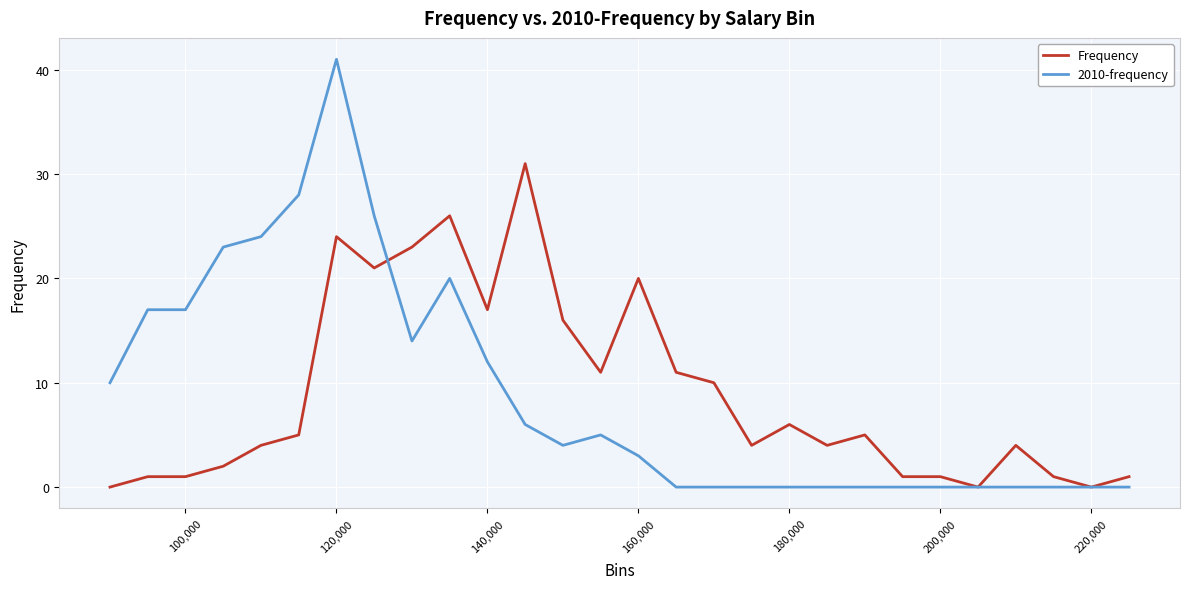

List the series in order of their peak value, highest first.

2010-frequency, Frequency